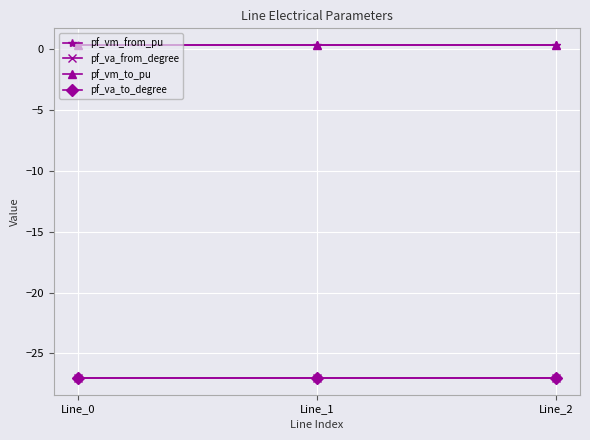

Between Line_0 and Line_2, which is larger?

Line_2